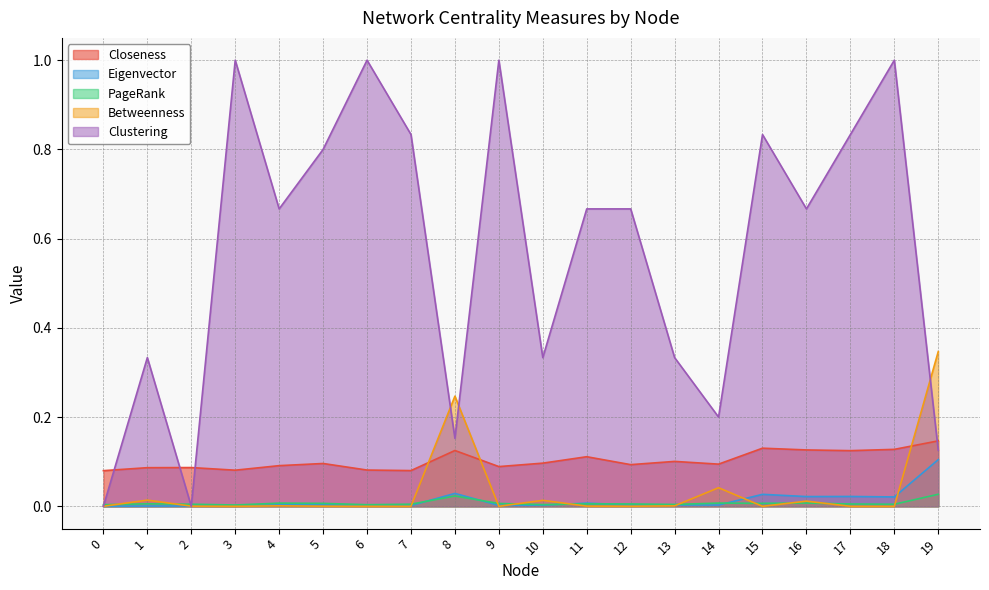

What is the difference between the Clustering values at 17 and 12?

0.2